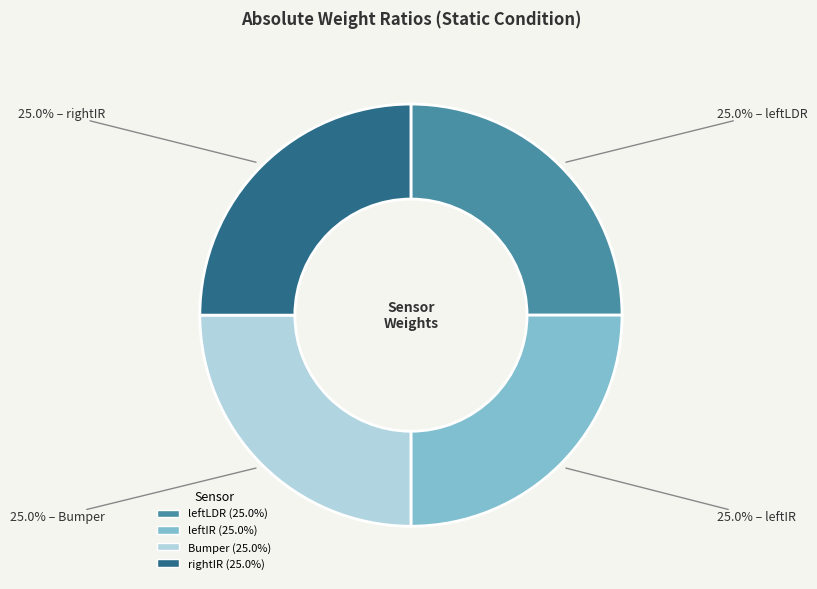

To the nearest percent, what is the average slice percentage?

25%